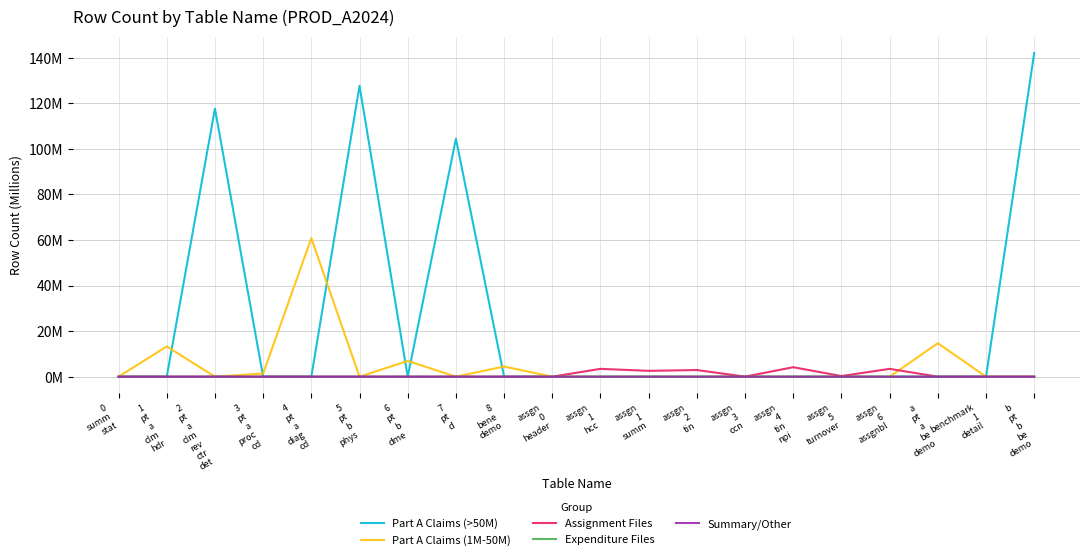

Does the chart have visible grid lines?

Yes